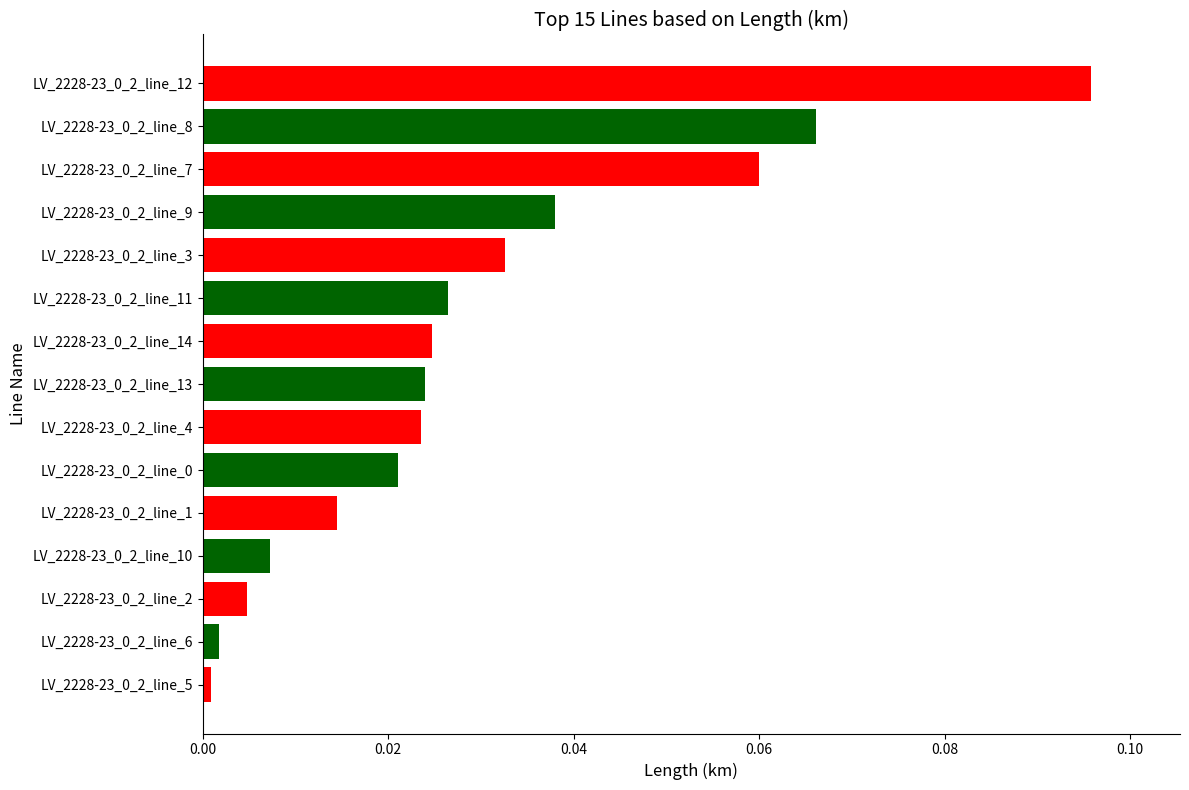

The value at LV_2228-23_0_2_line_11 is 0.0. True or false?

True